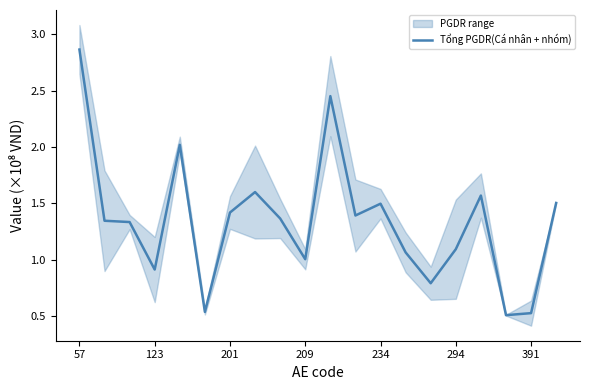

How many categories are shown in the chart?

20